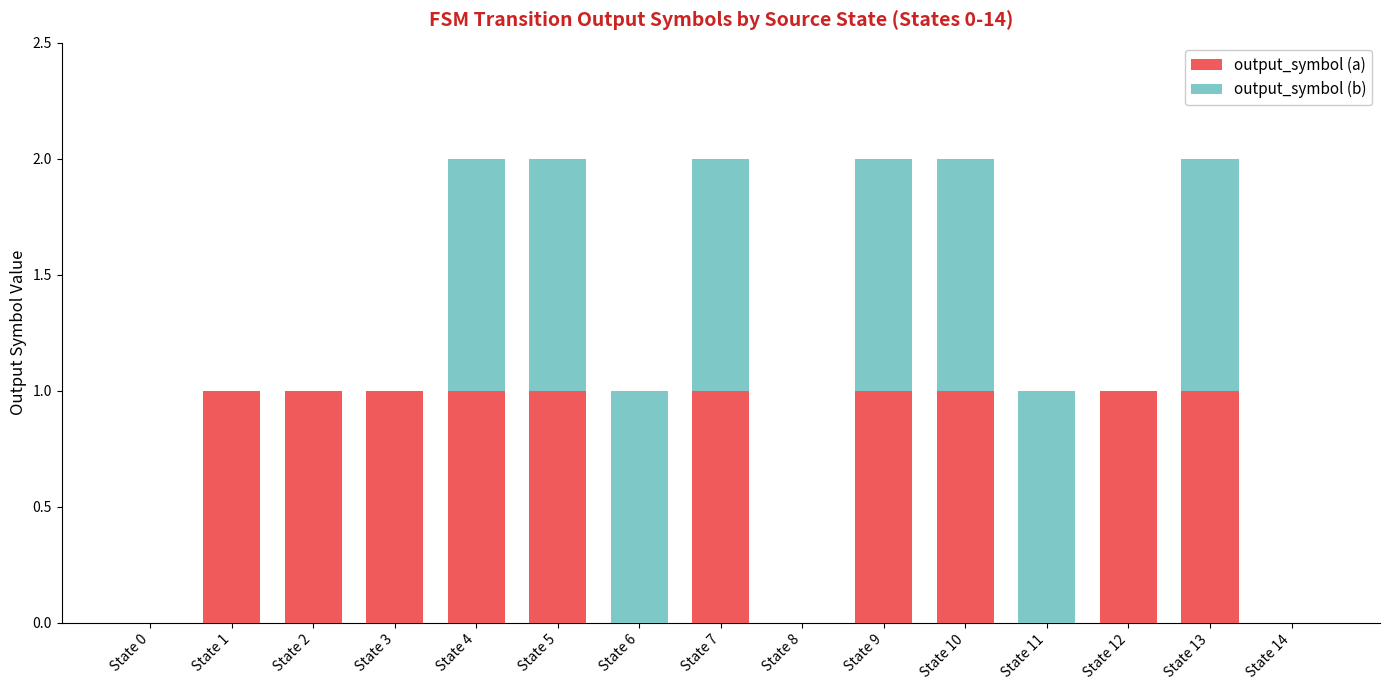

Reading right to left, what are the values for output_symbol (a)?

State 14=0	State 13=1	State 12=1	State 11=0	State 10=1	State 9=1	State 8=0	State 7=1	State 6=0	State 5=1	State 4=1	State 3=1	State 2=1	State 1=1	State 0=0